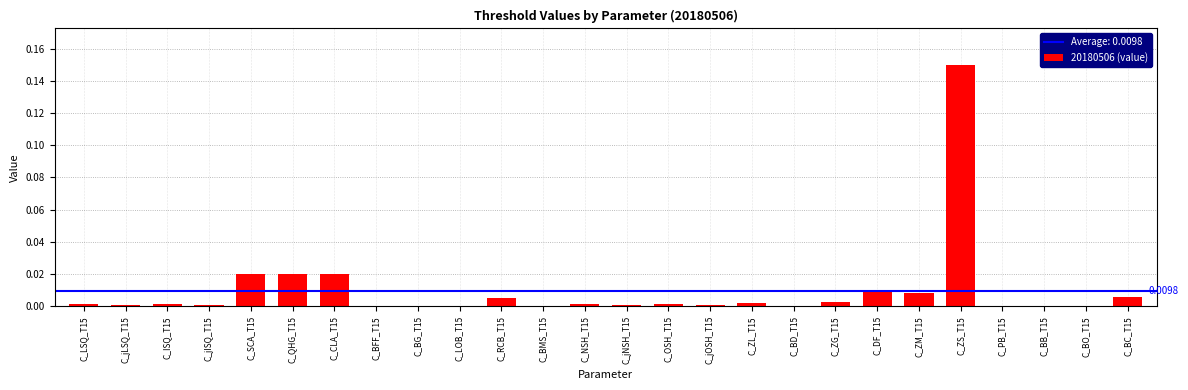

What is the sum of all values?

0.3